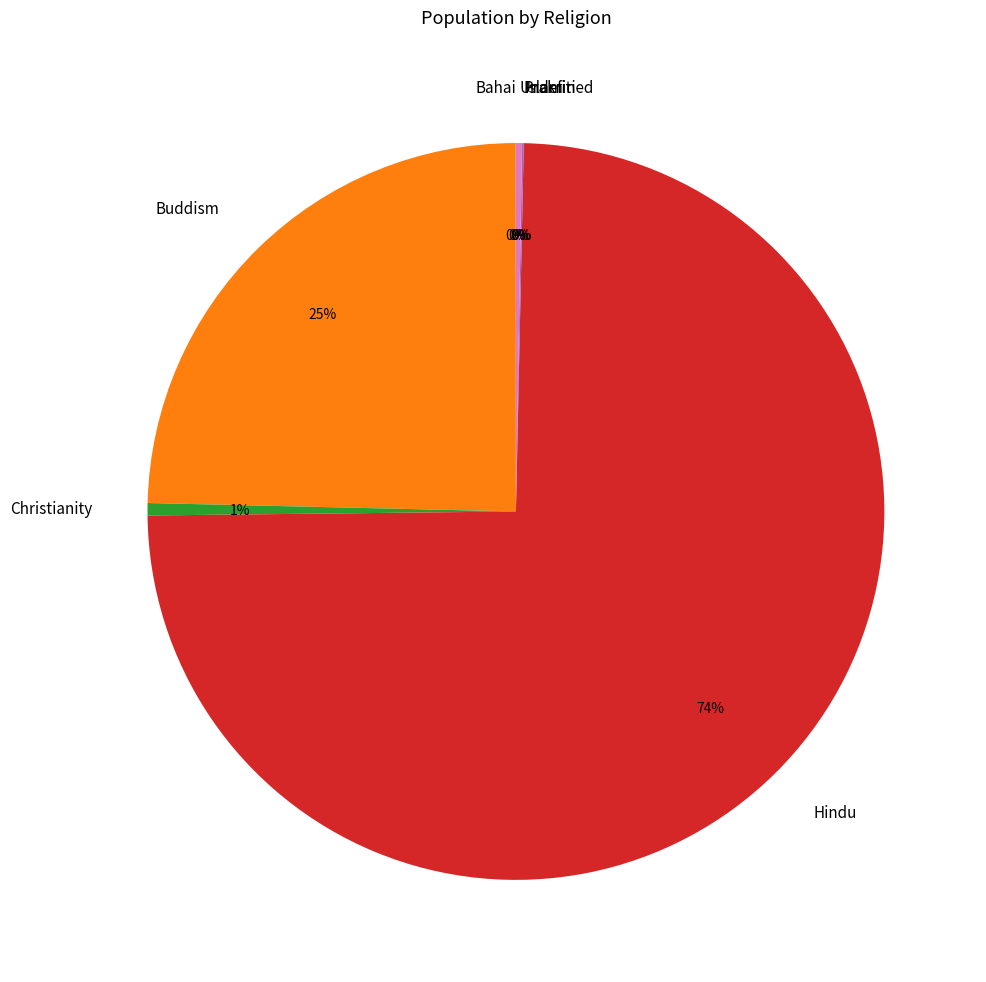

To the nearest percent, what is the difference between the largest and smallest slice percentages?

74%